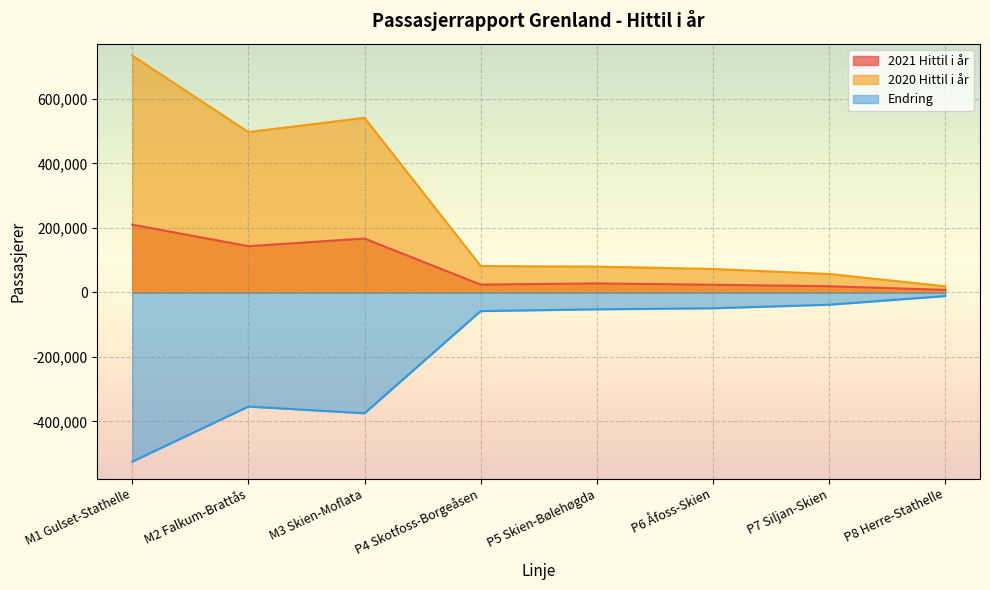

What is the maximum value for 2021 Hittil i år?

210355